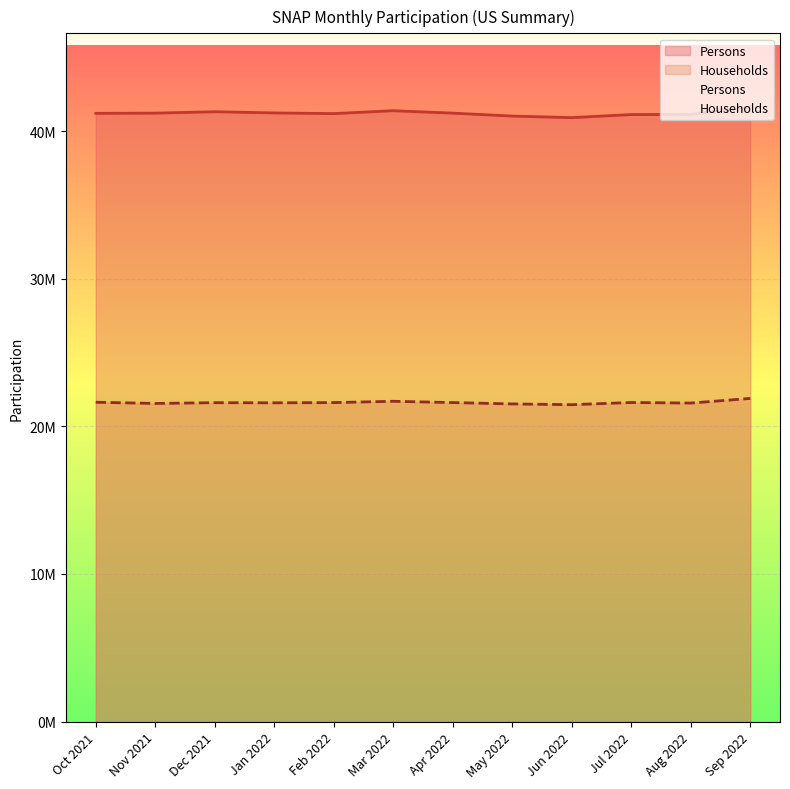

What is the label of the 6th point from the right?

Apr 2022